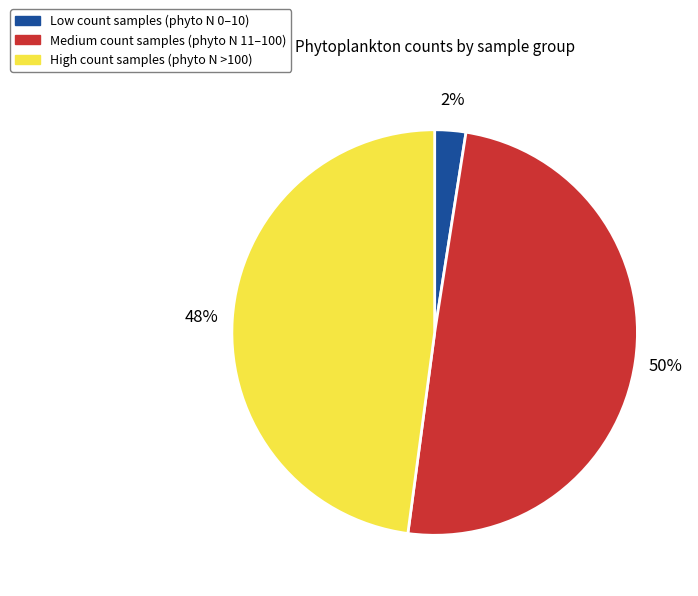

Is it true that High count samples (phyto N >100) is 56% of the pie?

False